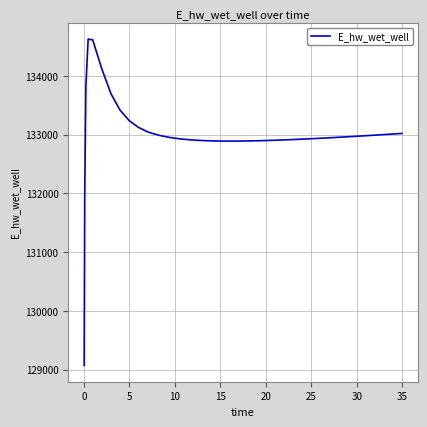

What is the difference between the maximum and second lowest values?

2658.0